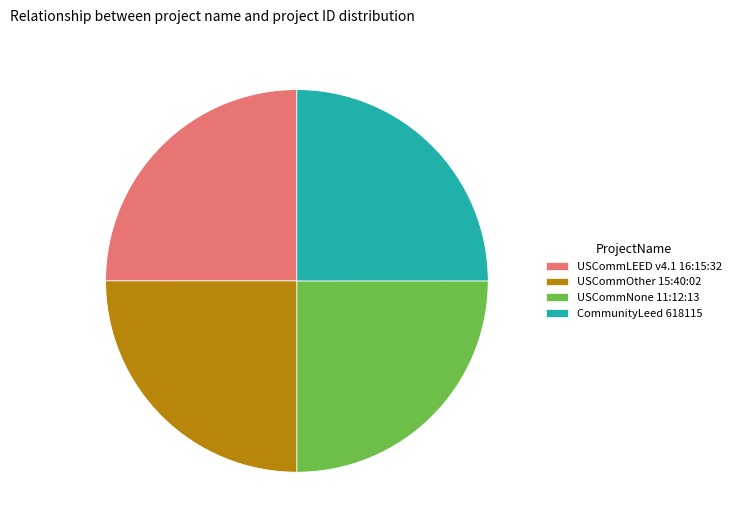

Approximately how many times larger is the value at USCommLEED v4.1 16:15:32 compared to USCommOther 15:40:02?

1.0